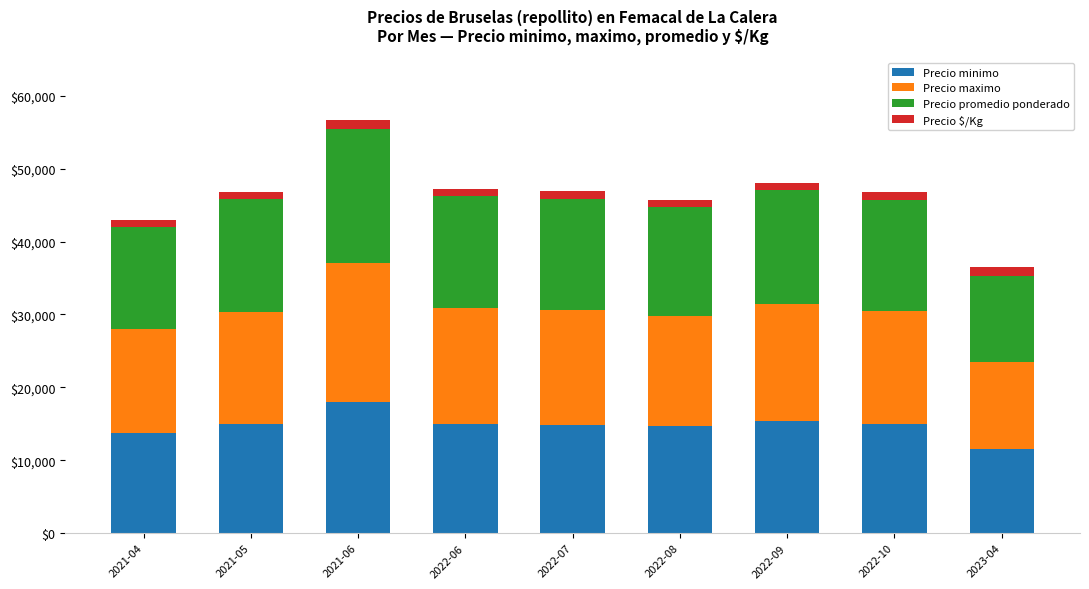

What is the sum of the Precio minimo values at 2021-05 and 2022-09?

30333